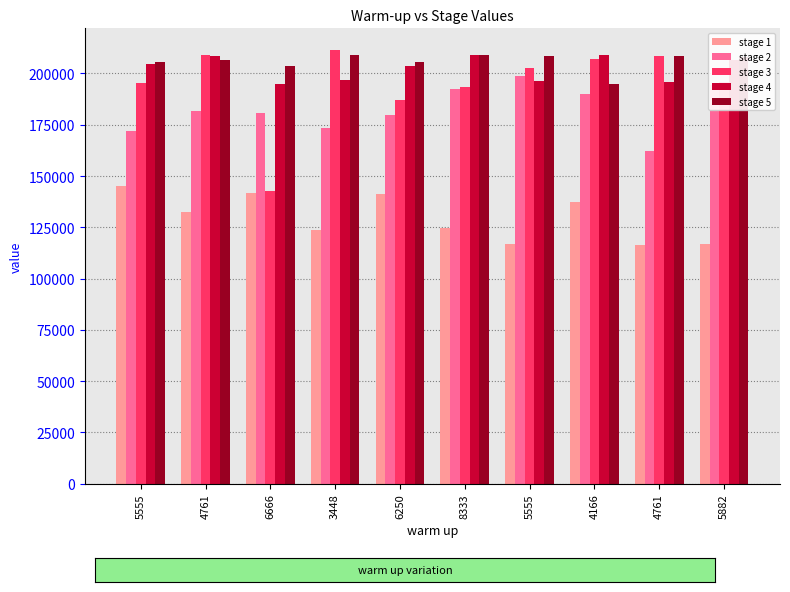

What is the maximum value for stage 1?

145348